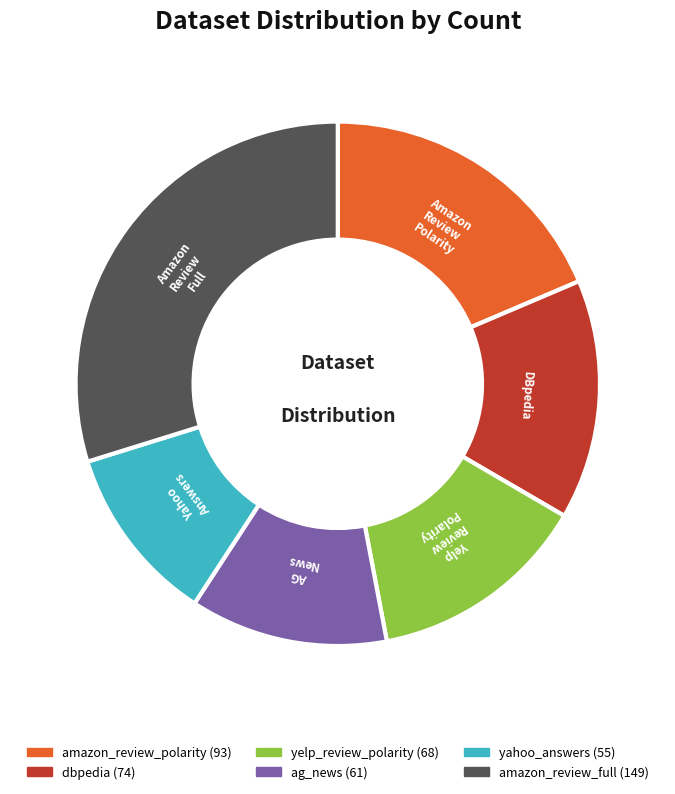

Which category has the smallest portion of the pie?

yahoo_answers